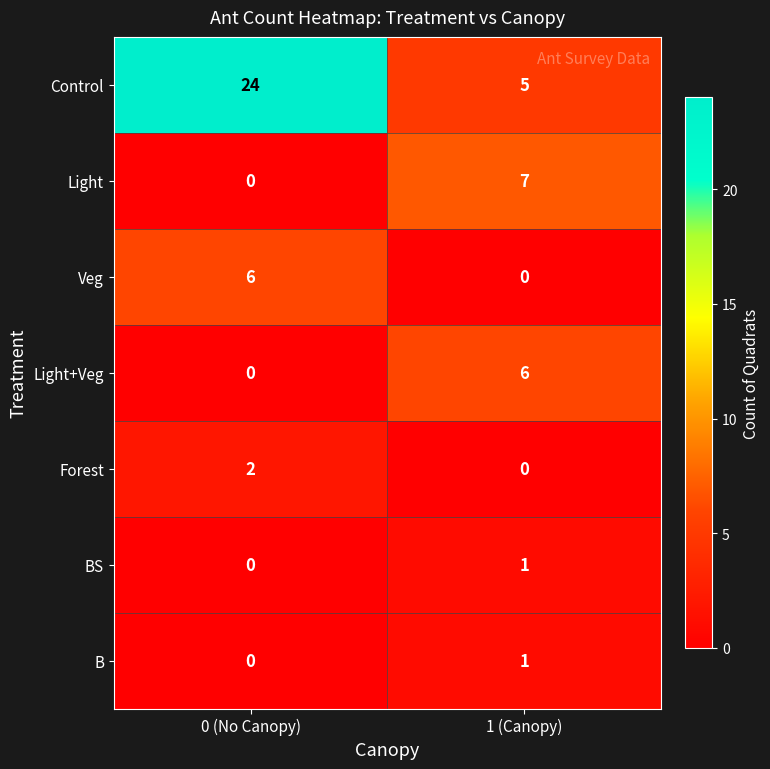

How many series are shown in this chart?

7